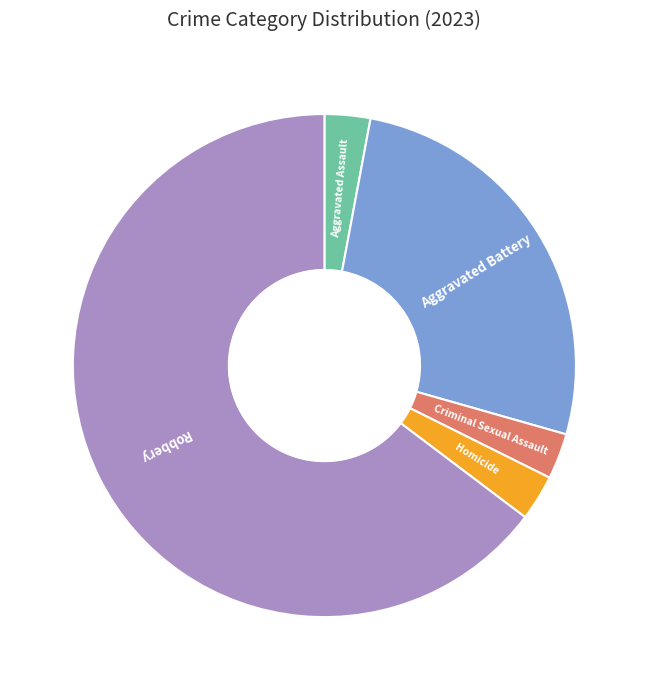

Does any single category account for the majority?

Yes